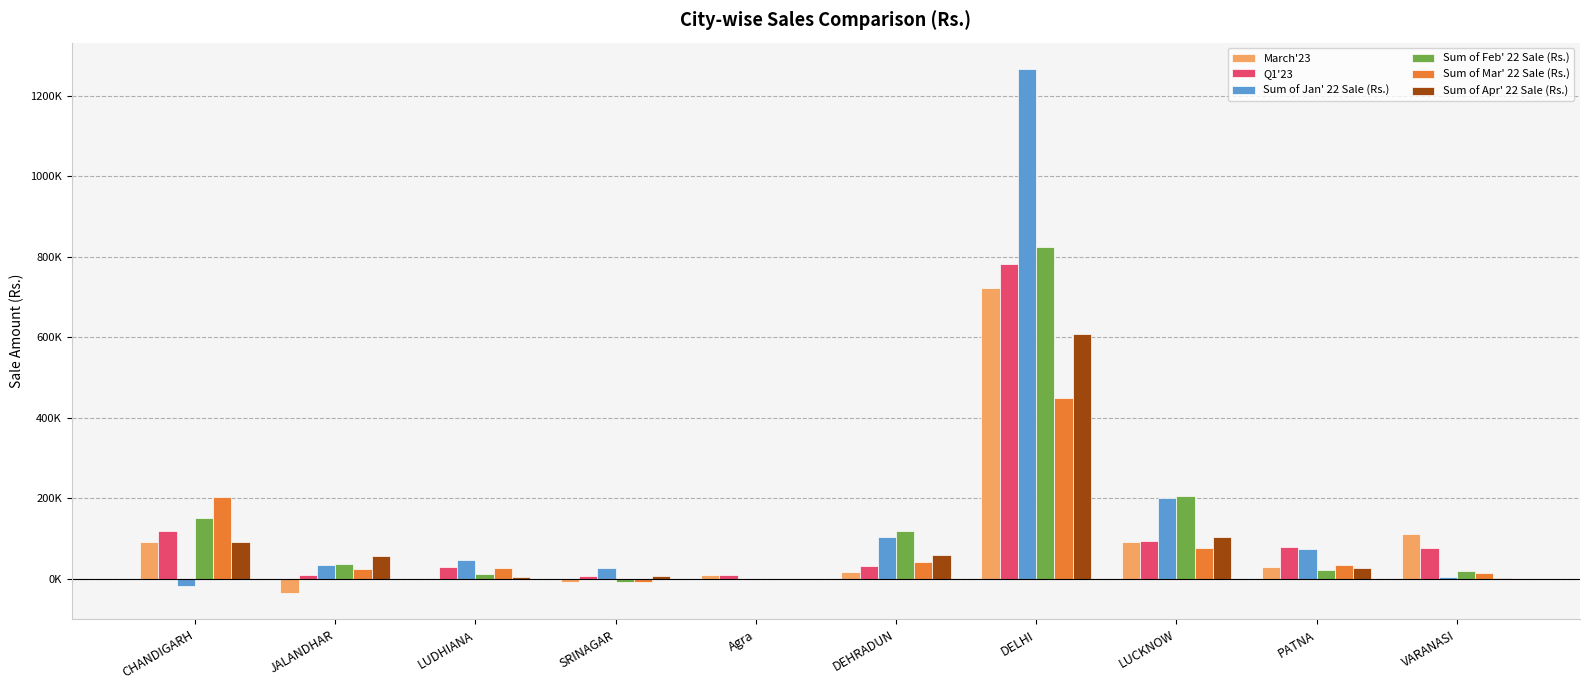

True or false: March'23 has a value of 6458.5 at DEHRADUN.

False